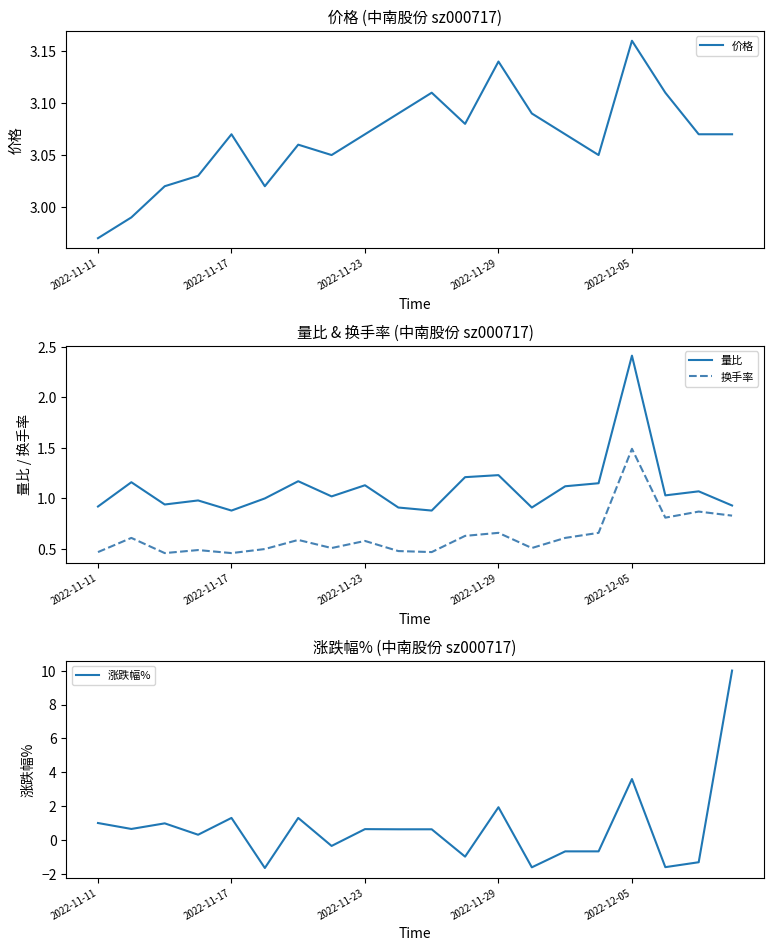

What is the label of the 10th point from the left?

9